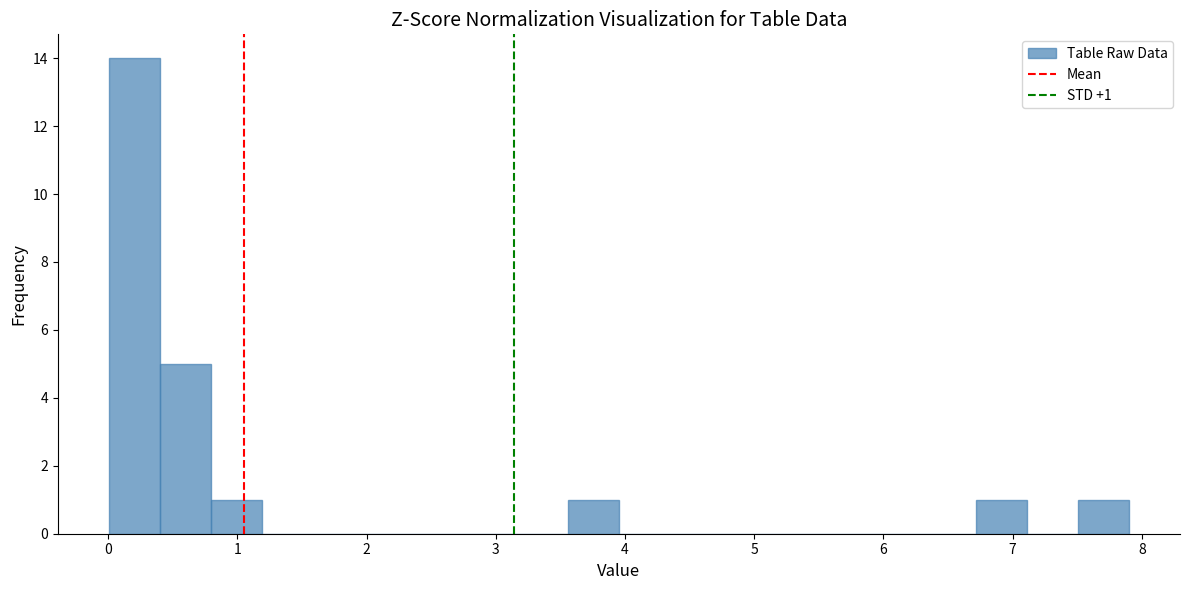

Read against the x-axis, roughly where is the centre of the tallest bar?

0.2